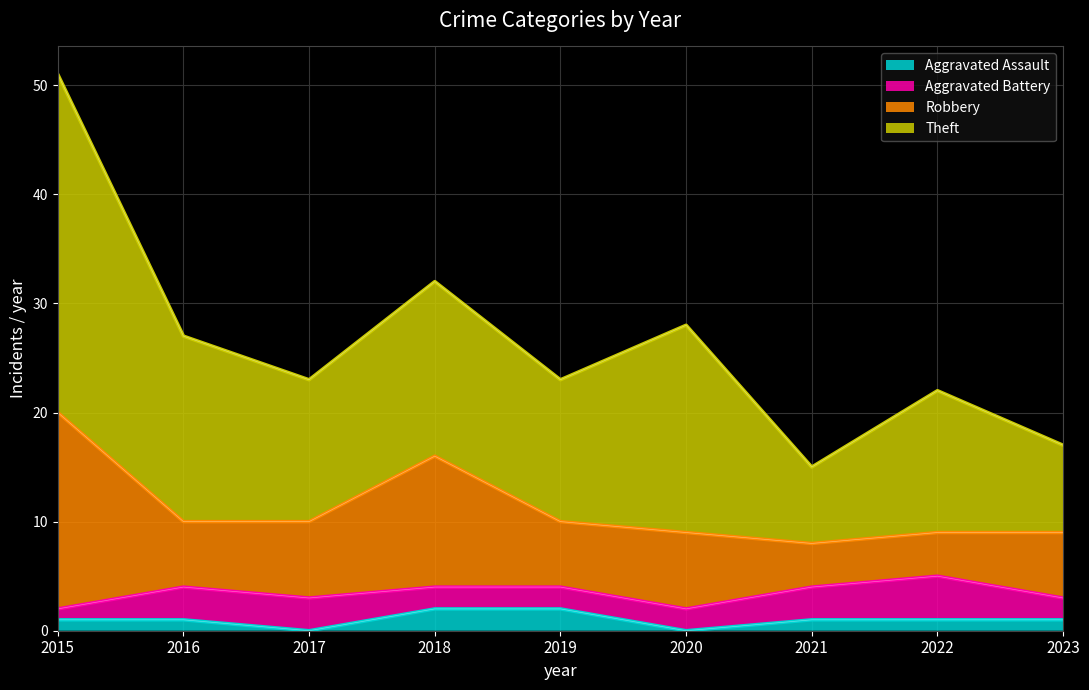

Does the chart display data point markers on the line(s)?

No